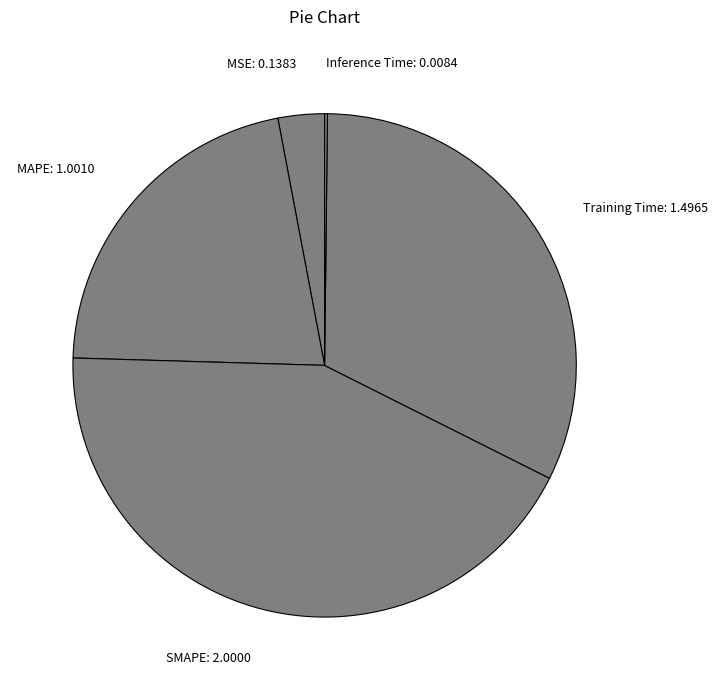

Is there any slice that represents more than half of the pie?

No